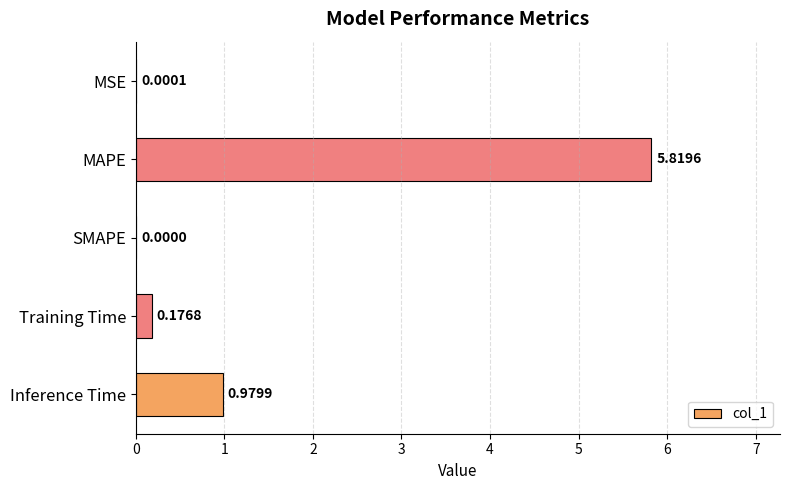

At which label is the value closest to 2?

Inference Time